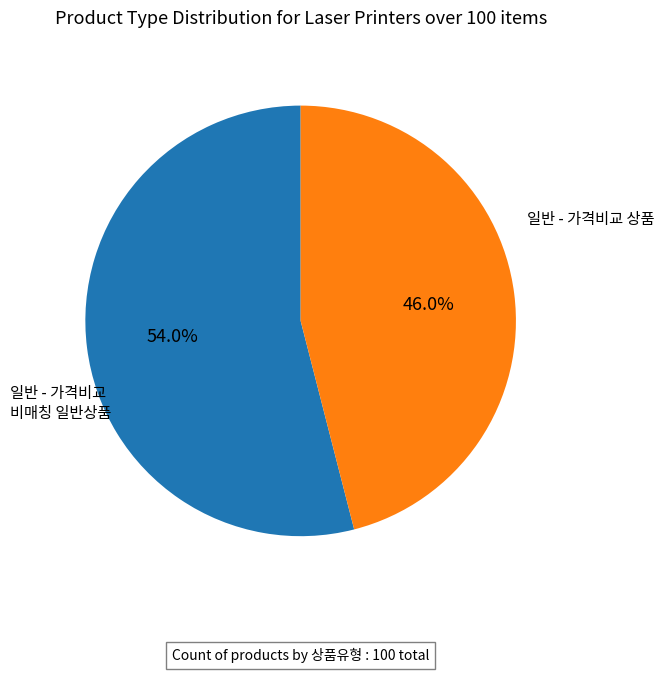

How many segments does this pie chart have?

2